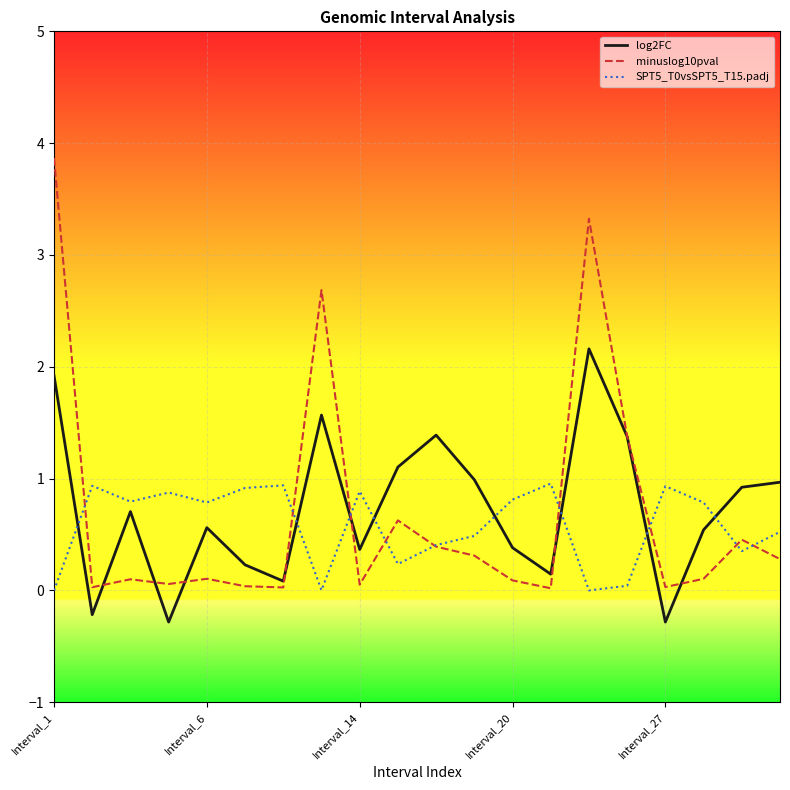

Which series has the widest spread of values?

minuslog10pval